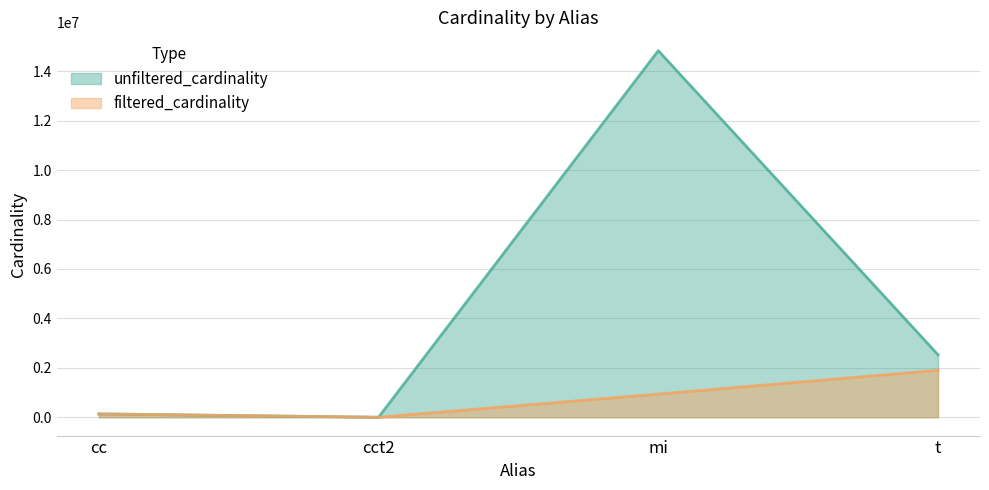

What are all the series names shown in the legend?

unfiltered_cardinality, filtered_cardinality